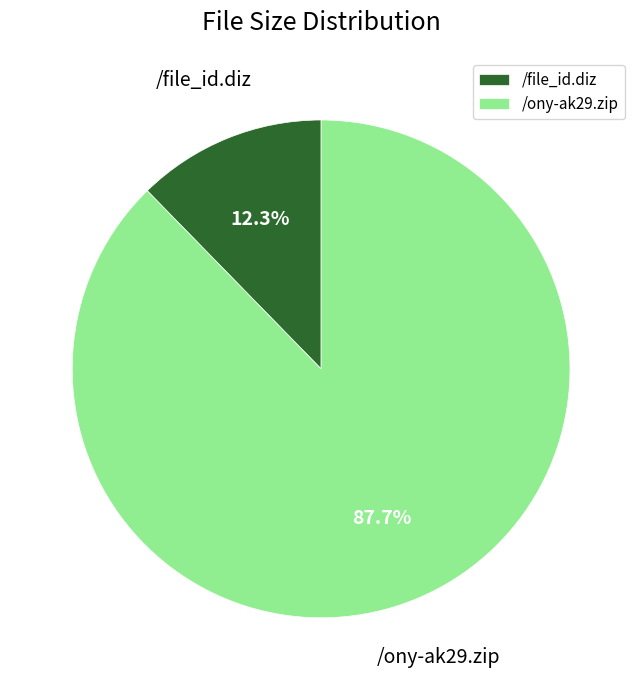

Count the number of slices in the pie.

2